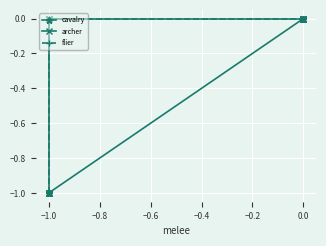

Which series has the widest spread of values?

cavalry